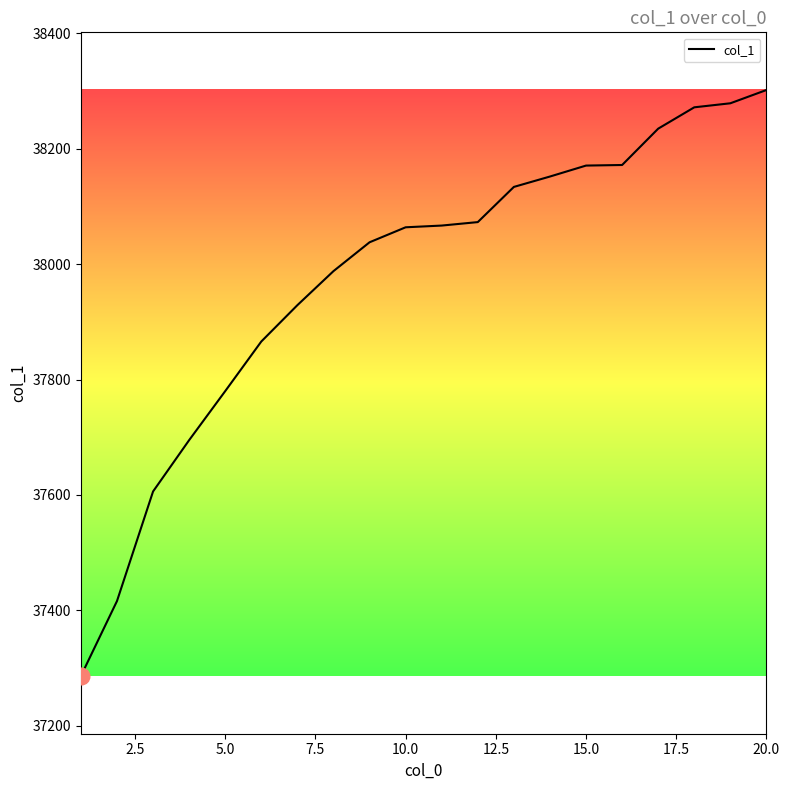

How many values are below 38067?

10